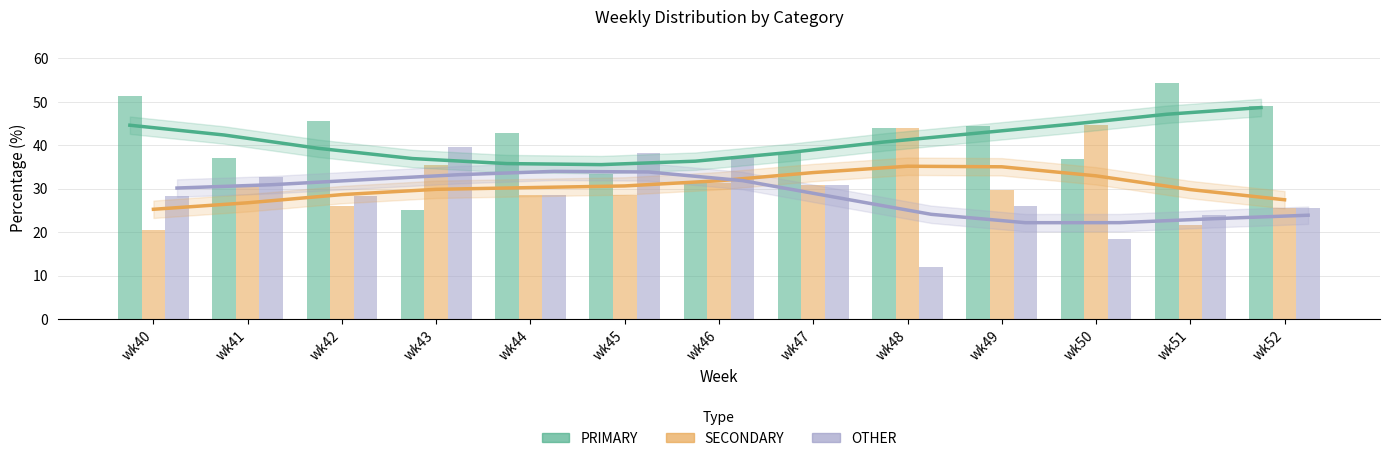

List the labels in order of OTHER value, largest first.

wk43, wk45, wk46, wk41, wk47, wk44, wk42, wk40, wk49, wk52, wk51, wk50, wk48